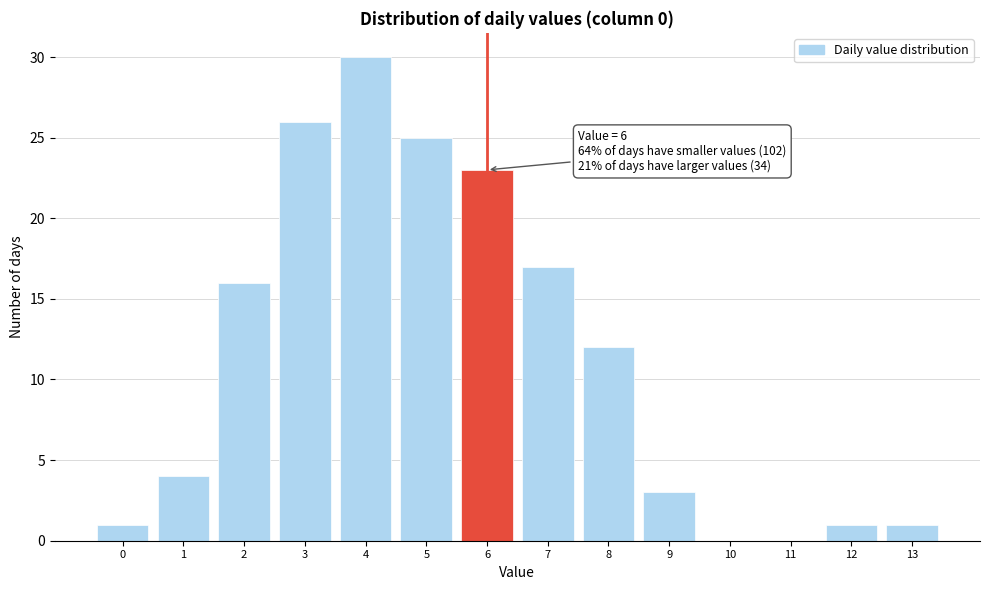

Which range on the x-axis has the tallest bar?

3.5 to 4.5